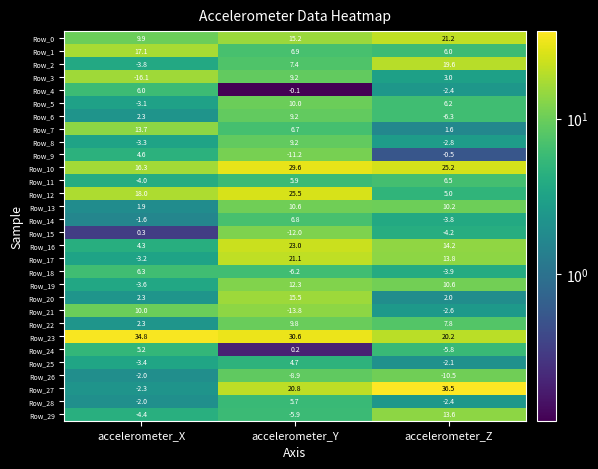

Where is Row_0 nearest to the value 15?

accelerometer_Y